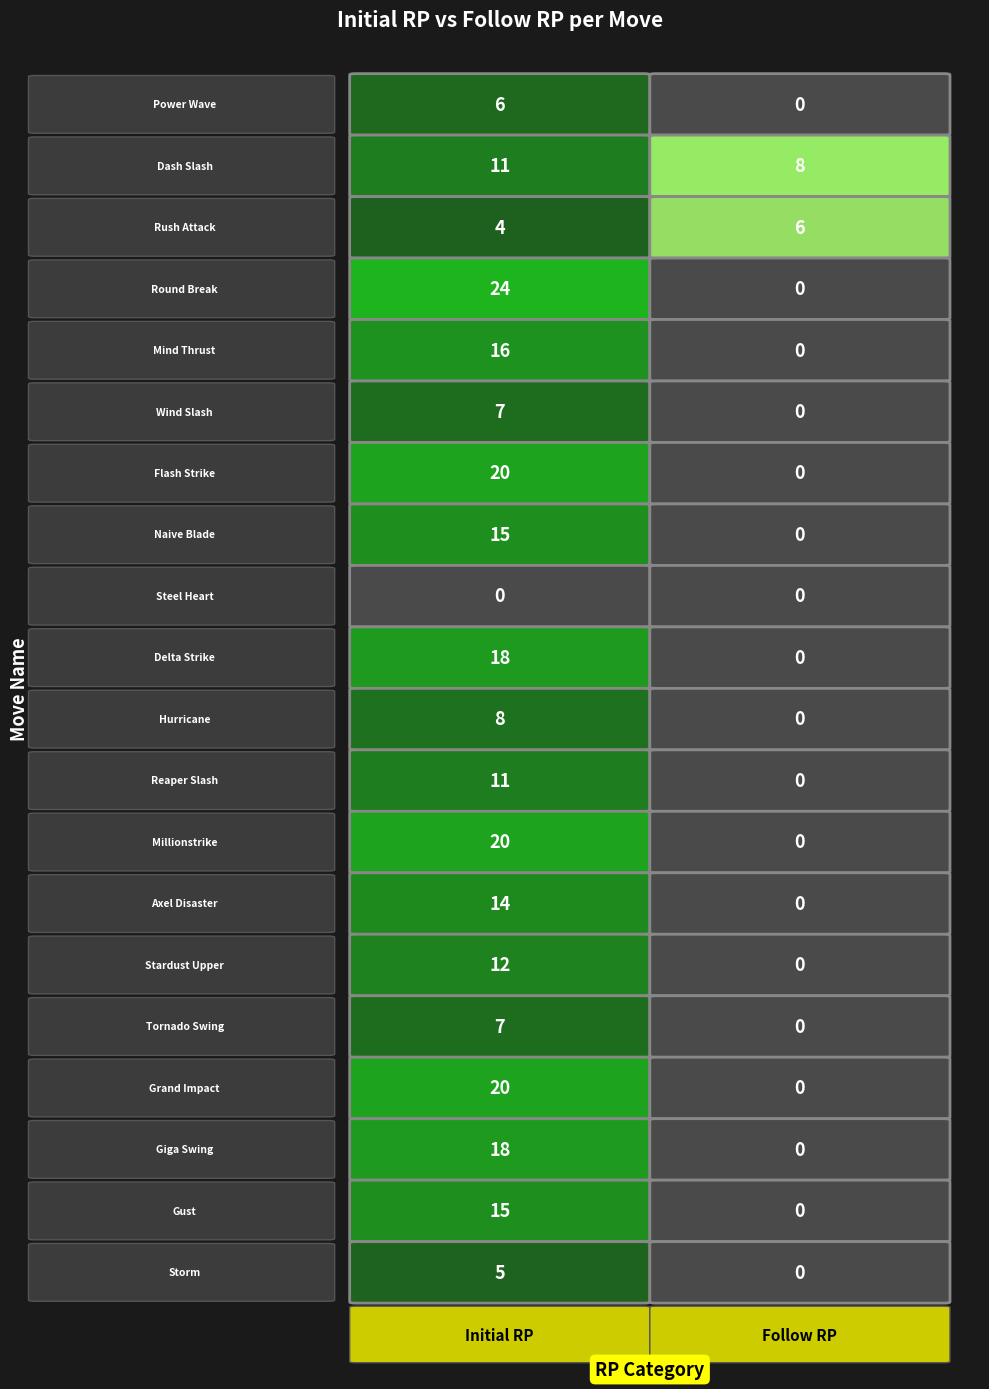

What is the average value of the Hurricane series?

4